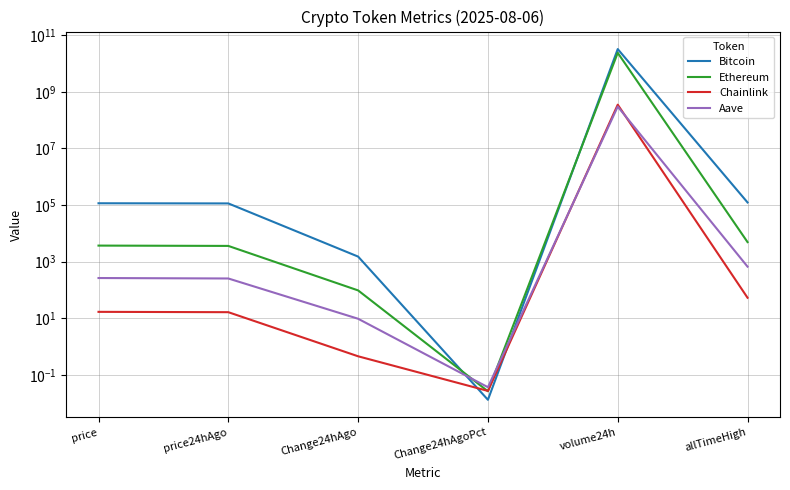

Which series has the largest total across all categories?

Bitcoin